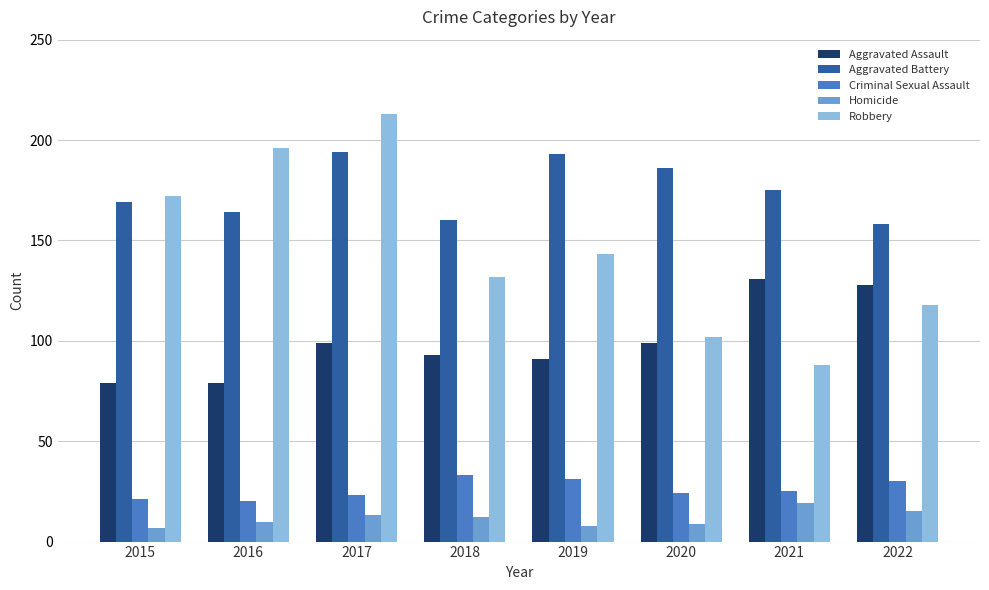

Is it true that Criminal Sexual Assault equals 24 at 2020?

True